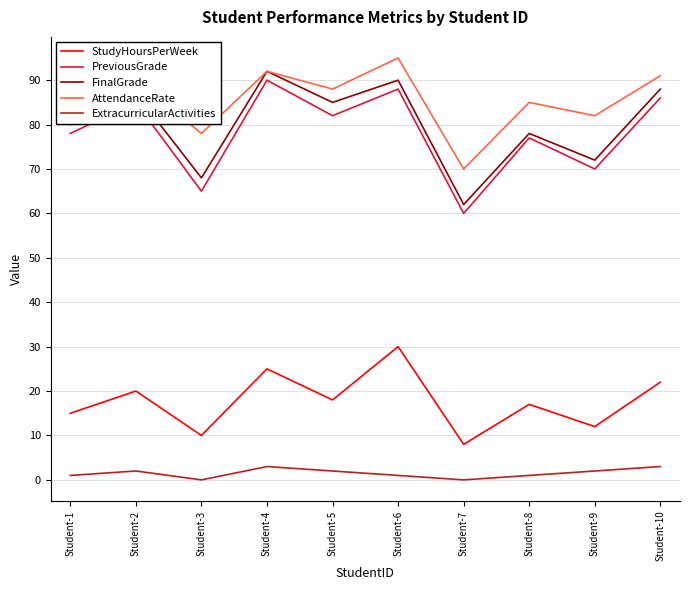

What are all the series names shown in the legend?

StudyHoursPerWeek, PreviousGrade, FinalGrade, AttendanceRate, ExtracurricularActivities